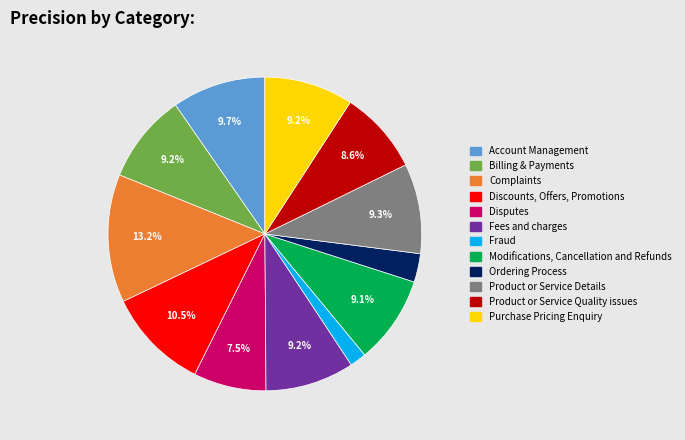

How many slices are in this pie chart?

12